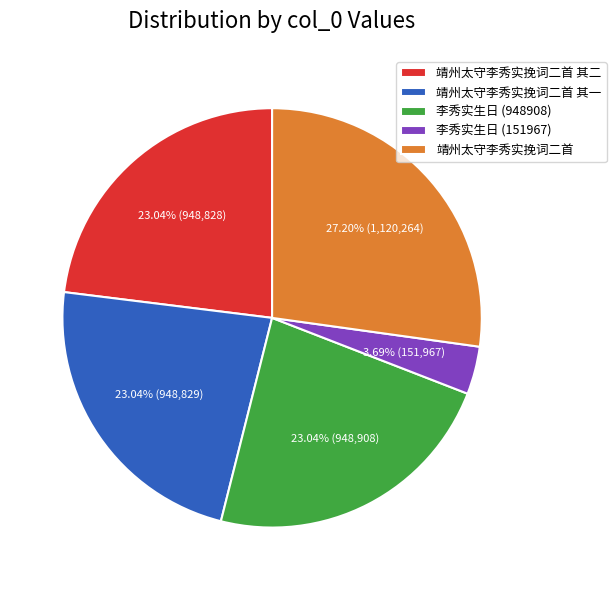

Combined, do 靖州太守李秀实挽词二首 其一 and 李秀实生日 (948908) account for over 50%?

No